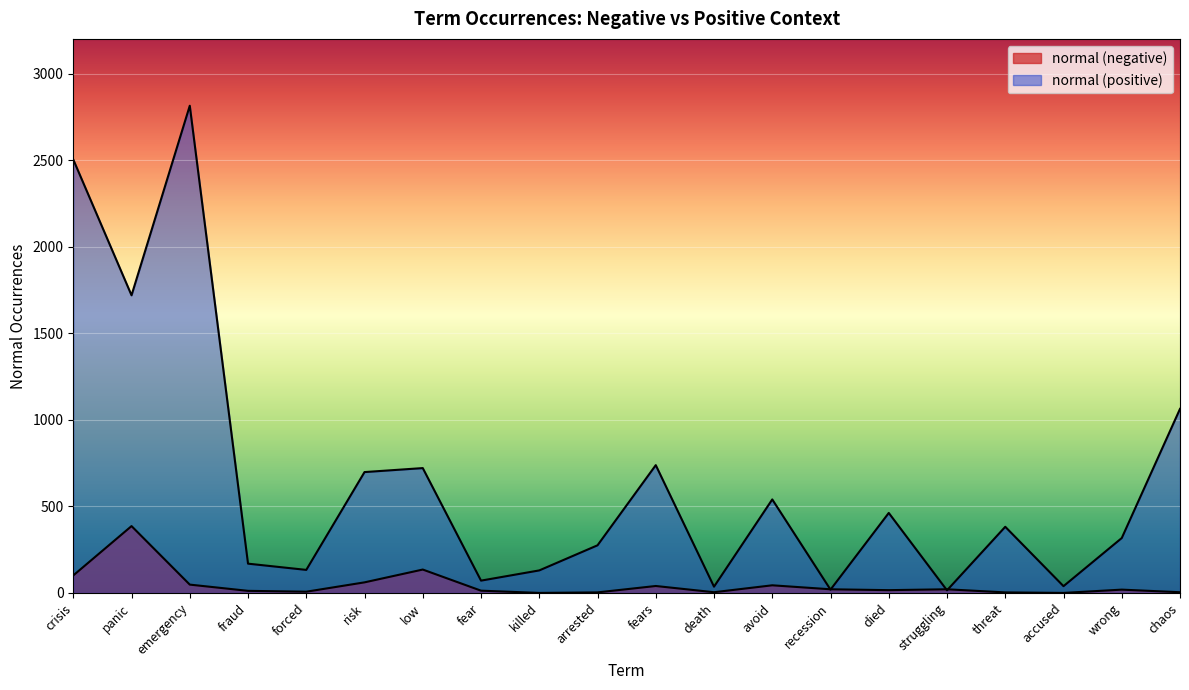

True or false: normal (negative) and normal (positive) cross at least once.

True